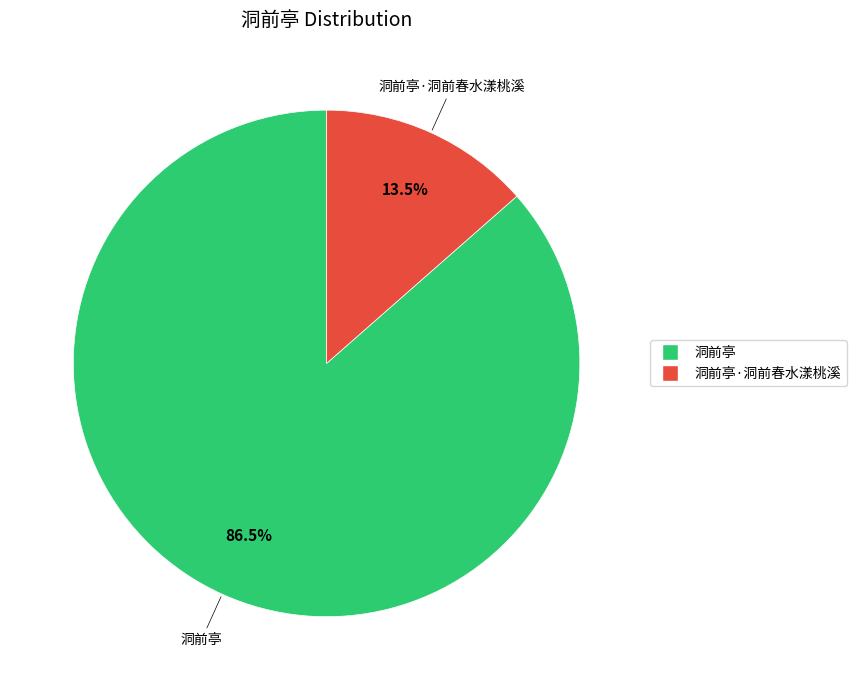

Does any single category account for the majority?

Yes